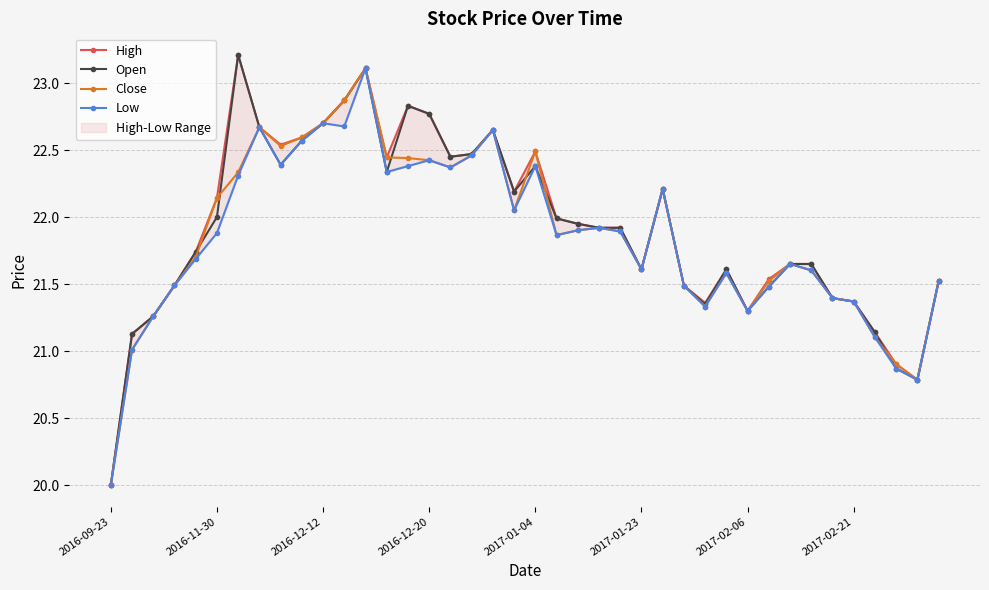

What is the lowest value of the Open series?

20.0